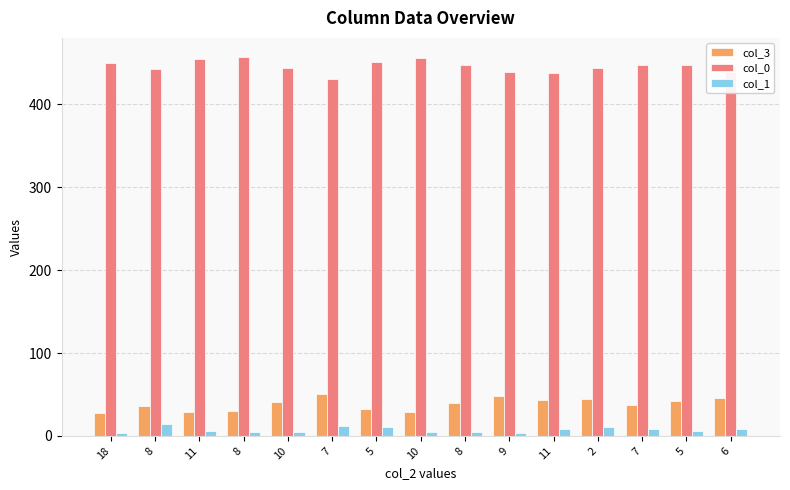

What is the difference between the col_1 values at 18 and 8?

1